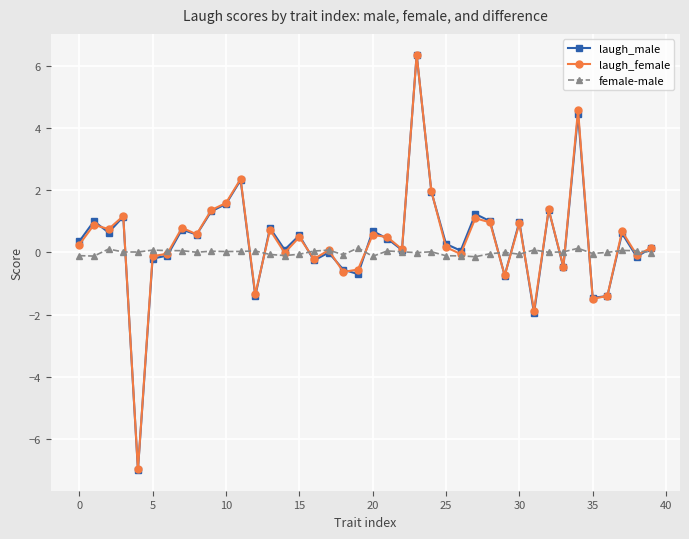

How many series are shown in this chart?

3